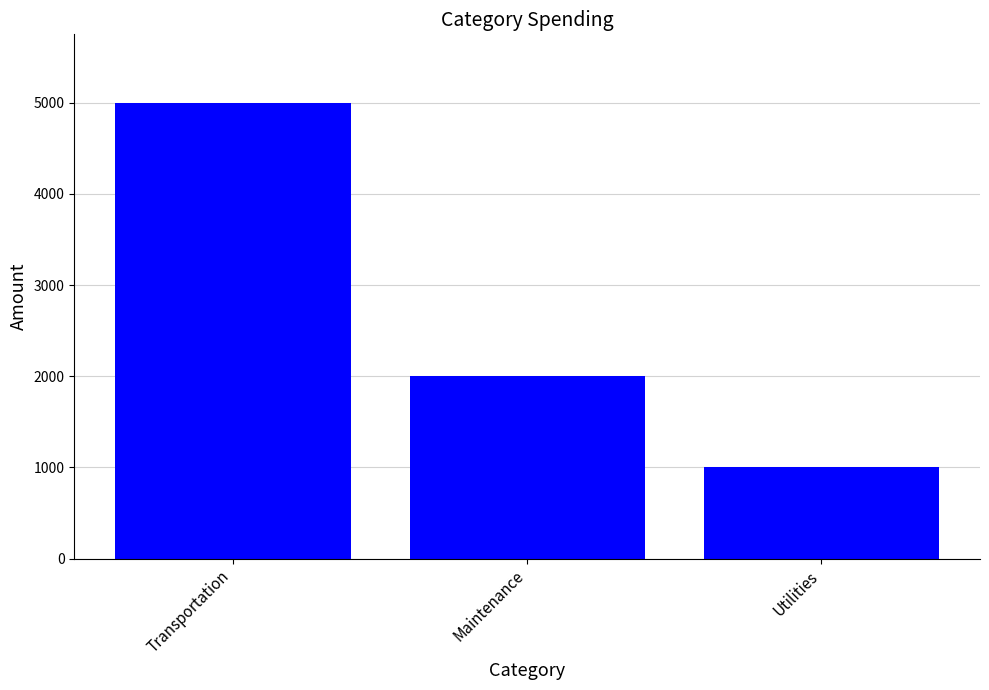

Rank the categories by value from lowest to highest.

Utilities, Maintenance, Transportation